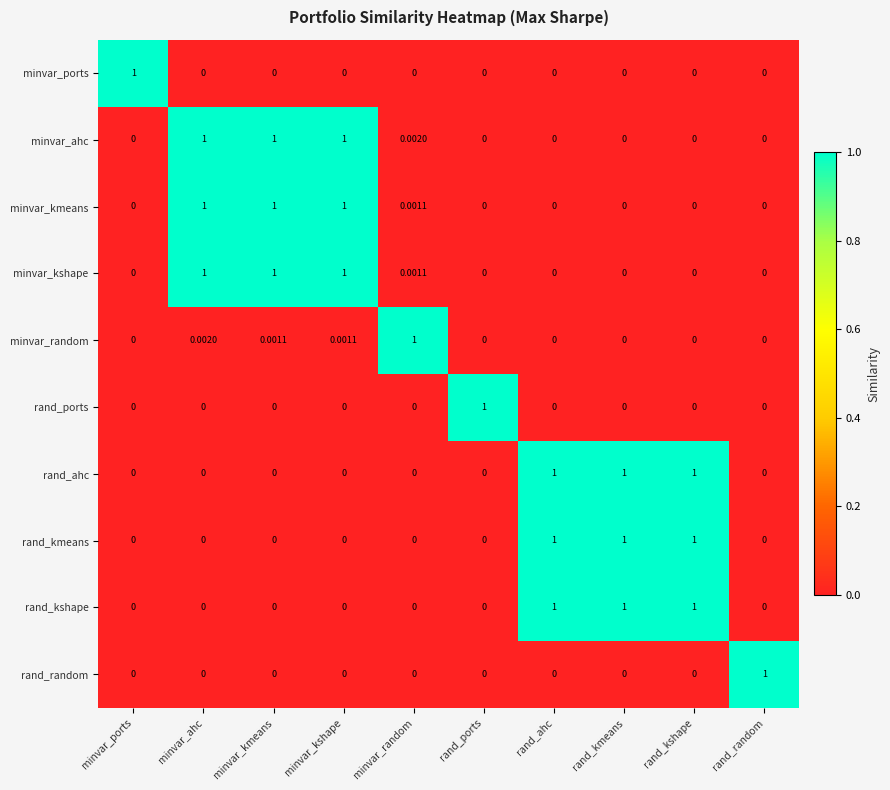

What is the total value across all series at rand_random?

1.0